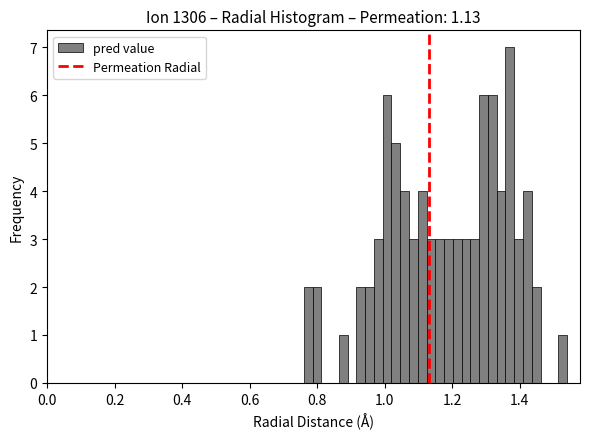

Read against the x-axis, roughly where is the centre of the tallest bar?

1.38